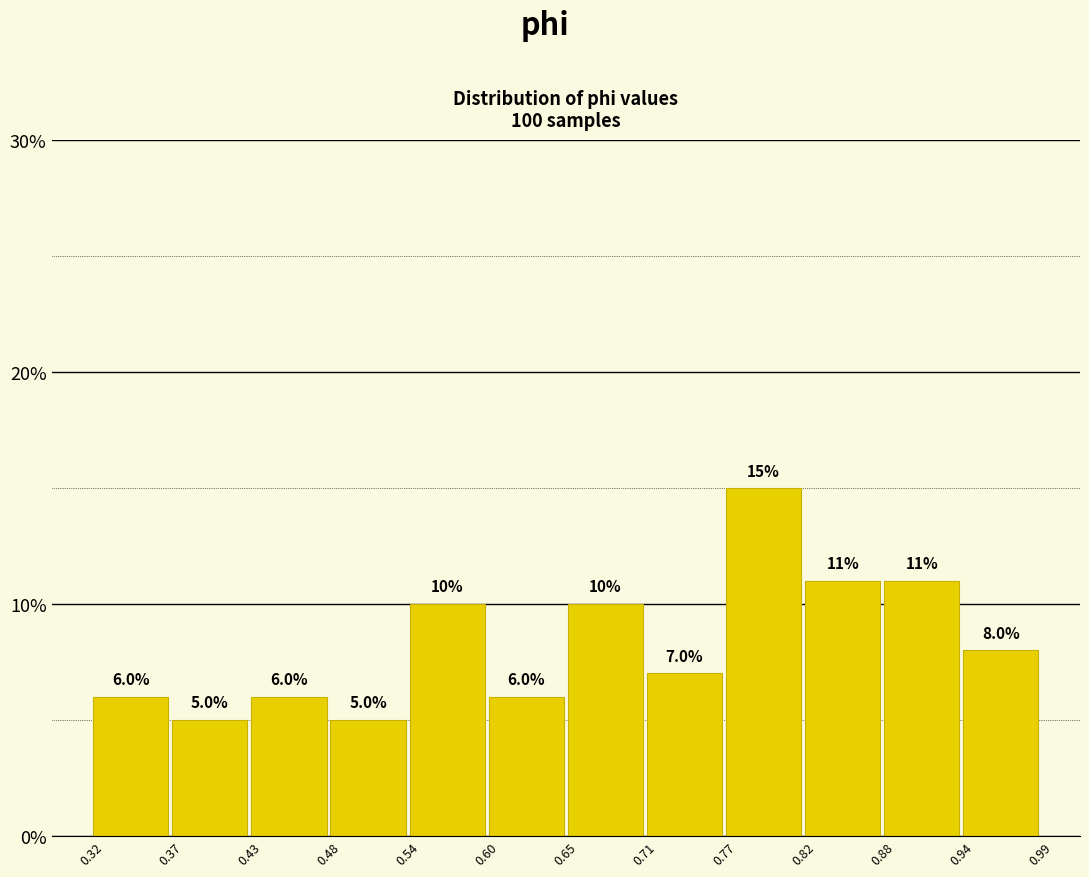

How tall is the bar that spans 0.82 to 0.88 on the x-axis?

11.0